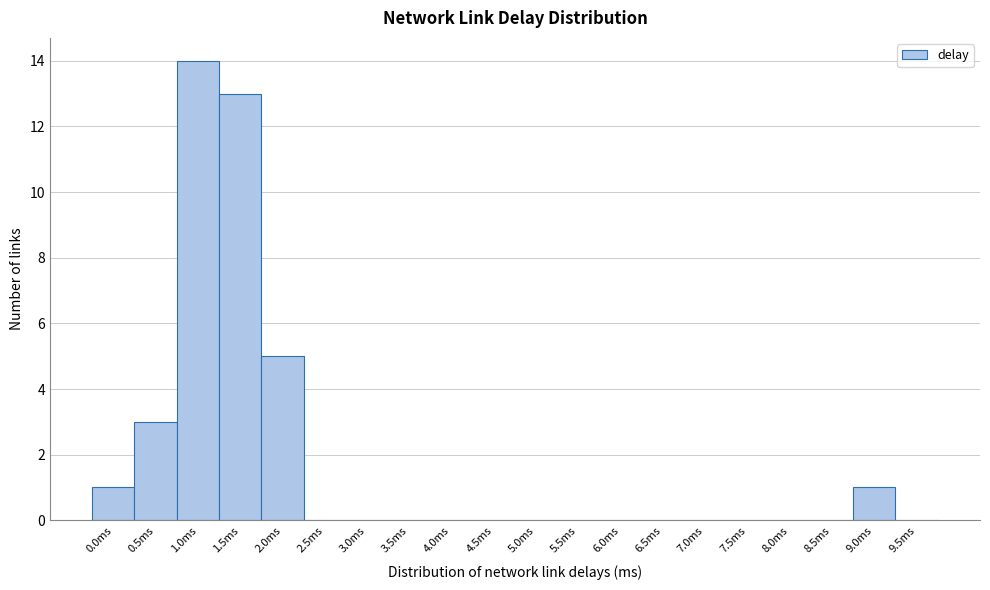

Reading left to right, list all the values displayed in this chart.

0.0ms=1	0.5ms=3	1.0ms=14	1.5ms=13	2.0ms=5	2.5ms=0	3.0ms=0	3.5ms=0	4.0ms=0	4.5ms=0	5.0ms=0	5.5ms=0	6.0ms=0	6.5ms=0	7.0ms=0	7.5ms=0	8.0ms=0	8.5ms=0	9.0ms=1	9.5ms=0